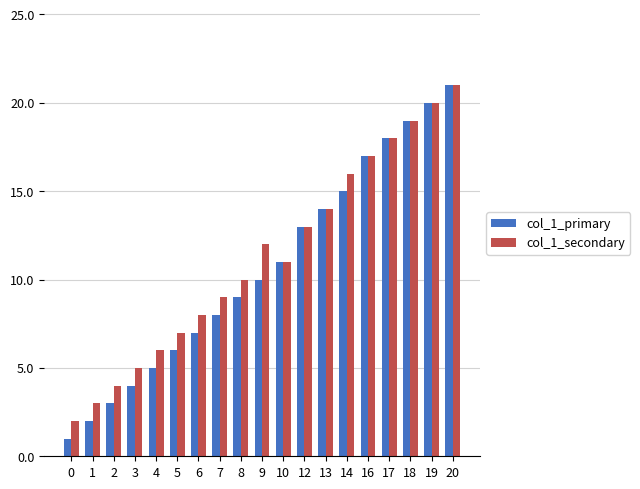

How many groups of bars are there?

19